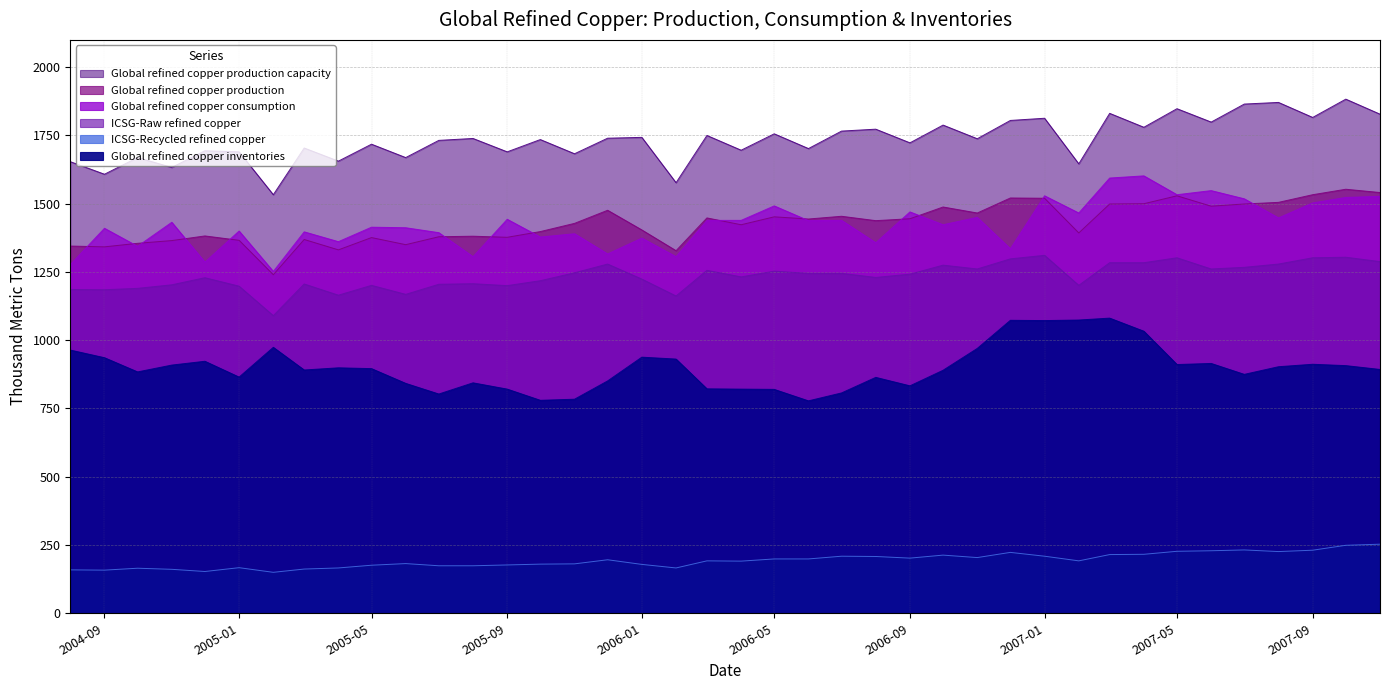

Reading left to right, what are all the values shown in this chart?

Global refined copper production capacity: 2004-08=1654	2004-09=1608	2004-10=1669	2004-11=1633	2004-12=1694	2005-01=1690	2005-02=1533	2005-03=1704	2005-04=1656	2005-05=1718	2005-06=1669	2005-07=1732	2005-08=1739	2005-09=1690	2005-10=1735	2005-11=1683	2005-12=1740	2006-01=1743	2006-02=1577	2006-03=1750	2006-04=1696	2006-05=1756	2006-06=1702	2006-07=1766	2006-08=1773	2006-09=1723	2006-10=1788	2006-11=1738	2006-12=1805	2007-01=1813	2007-02=1646	2007-03=1831	2007-04=1780	2007-05=1848	2007-06=1799	2007-07=1865	2007-08=1871	2007-09=1816	2007-10=1883	2007-11=1828
Global refined copper production: 2004-08=1345	2004-09=1342	2004-10=1355	2004-11=1365	2004-12=1382	2005-01=1366	2005-02=1240	2005-03=1369	2005-04=1331	2005-05=1376	2005-06=1350	2005-07=1379	2005-08=1381	2005-09=1377	2005-10=1398	2005-11=1428	2005-12=1476	2006-01=1404	2006-02=1328	2006-03=1448	2006-04=1423	2006-05=1452	2006-06=1444	2006-07=1454	2006-08=1438	2006-09=1445	2006-10=1488	2006-11=1466	2006-12=1521	2007-01=1520	2007-02=1393	2007-03=1499	2007-04=1500	2007-05=1529	2007-06=1491	2007-07=1499	2007-08=1505	2007-09=1533	2007-10=1553	2007-11=1541
Global refined copper consumption: 2004-08=1277	2004-09=1410	2004-10=1344	2004-11=1432	2004-12=1286	2005-01=1400	2005-02=1252	2005-03=1397	2005-04=1361	2005-05=1414	2005-06=1412	2005-07=1394	2005-08=1306	2005-09=1443	2005-10=1378	2005-11=1390	2005-12=1316	2006-01=1374	2006-02=1306	2006-03=1439	2006-04=1439	2006-05=1492	2006-06=1438	2006-07=1439	2006-08=1357	2006-09=1470	2006-10=1423	2006-11=1450	2006-12=1335	2007-01=1529	2007-02=1466	2007-03=1594	2007-04=1602	2007-05=1533	2007-06=1548	2007-07=1518	2007-08=1448	2007-09=1503	2007-10=1523	2007-11=1527
Global refined copper inventories: 2004-08=964	2004-09=936	2004-10=884	2004-11=909	2004-12=923	2005-01=865	2005-02=974	2005-03=891	2005-04=899	2005-05=896	2005-06=842	2005-07=803	2005-08=844	2005-09=821	2005-10=780	2005-11=784	2005-12=851	2006-01=938	2006-02=931	2006-03=822	2006-04=821	2006-05=820	2006-06=778	2006-07=807	2006-08=864	2006-09=833	2006-10=890	2006-11=970	2006-12=1073	2007-01=1072	2007-02=1074	2007-03=1081	2007-04=1033	2007-05=911	2007-06=915	2007-07=875	2007-08=903	2007-09=912	2007-10=907	2007-11=893
ICSG-Raw refined copper: 2004-08=1186	2004-09=1185	2004-10=1190	2004-11=1203	2004-12=1229	2005-01=1198	2005-02=1090	2005-03=1206	2005-04=1165	2005-05=1201	2005-06=1168	2005-07=1205	2005-08=1207	2005-09=1200	2005-10=1218	2005-11=1247	2005-12=1279	2006-01=1224	2006-02=1162	2006-03=1256	2006-04=1232	2006-05=1253	2006-06=1245	2006-07=1245	2006-08=1230	2006-09=1242	2006-10=1275	2006-11=1261	2006-12=1298	2007-01=1311	2007-02=1201	2007-03=1284	2007-04=1284	2007-05=1302	2007-06=1261	2007-07=1267	2007-08=1279	2007-09=1302	2007-10=1304	2007-11=1288
ICSG-Recycled refined copper: 2004-08=159	2004-09=158	2004-10=165	2004-11=161	2004-12=153	2005-01=167	2005-02=150	2005-03=162	2005-04=166	2005-05=176	2005-06=182	2005-07=174	2005-08=174	2005-09=177	2005-10=180	2005-11=181	2005-12=196	2006-01=179	2006-02=166	2006-03=192	2006-04=191	2006-05=199	2006-06=199	2006-07=209	2006-08=208	2006-09=202	2006-10=213	2006-11=204	2006-12=223	2007-01=209	2007-02=192	2007-03=215	2007-04=216	2007-05=227	2007-06=229	2007-07=232	2007-08=226	2007-09=231	2007-10=249	2007-11=253